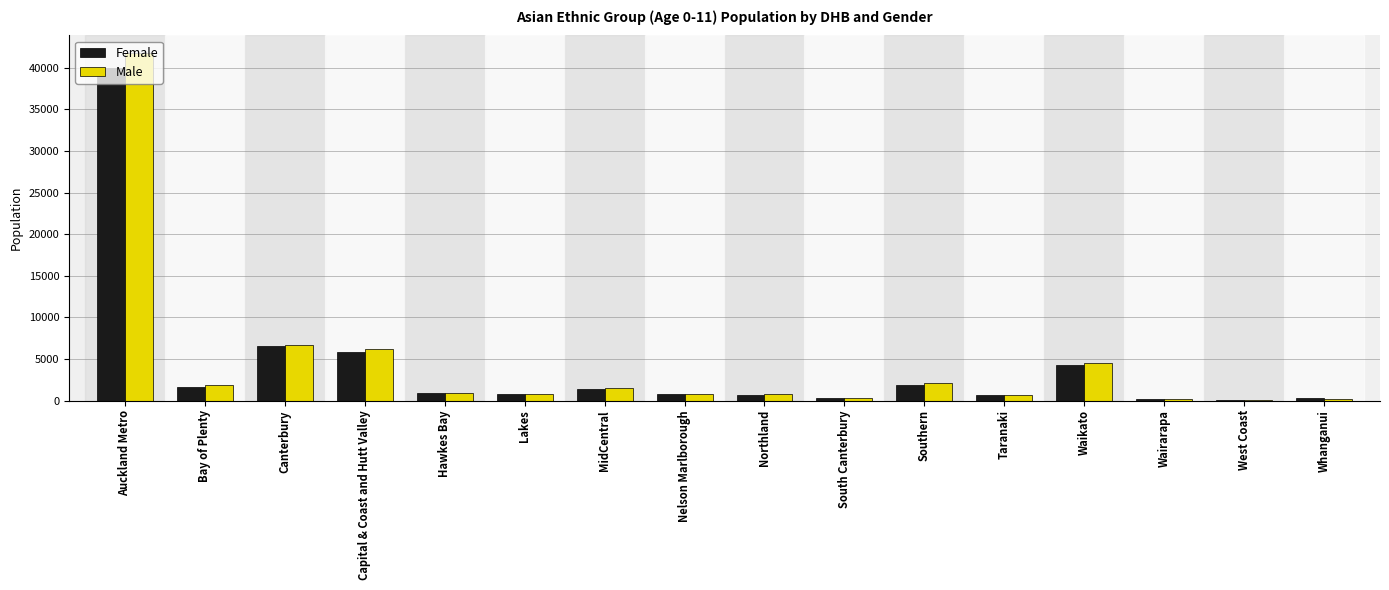

What is the total value across all series at MidCentral?

2893